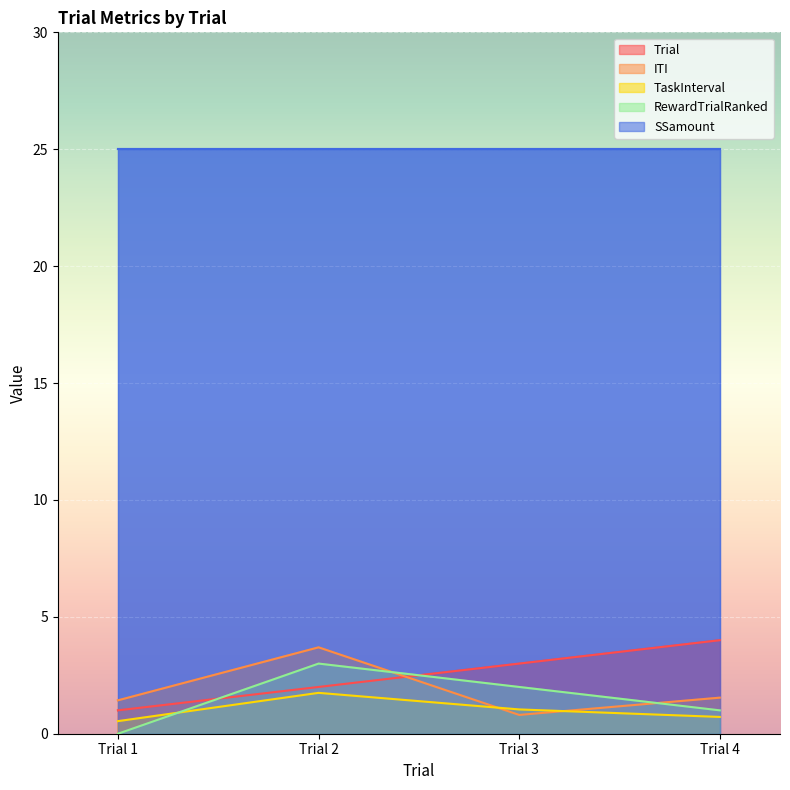

At which category does ITI reach its first local valley?

Trial 3